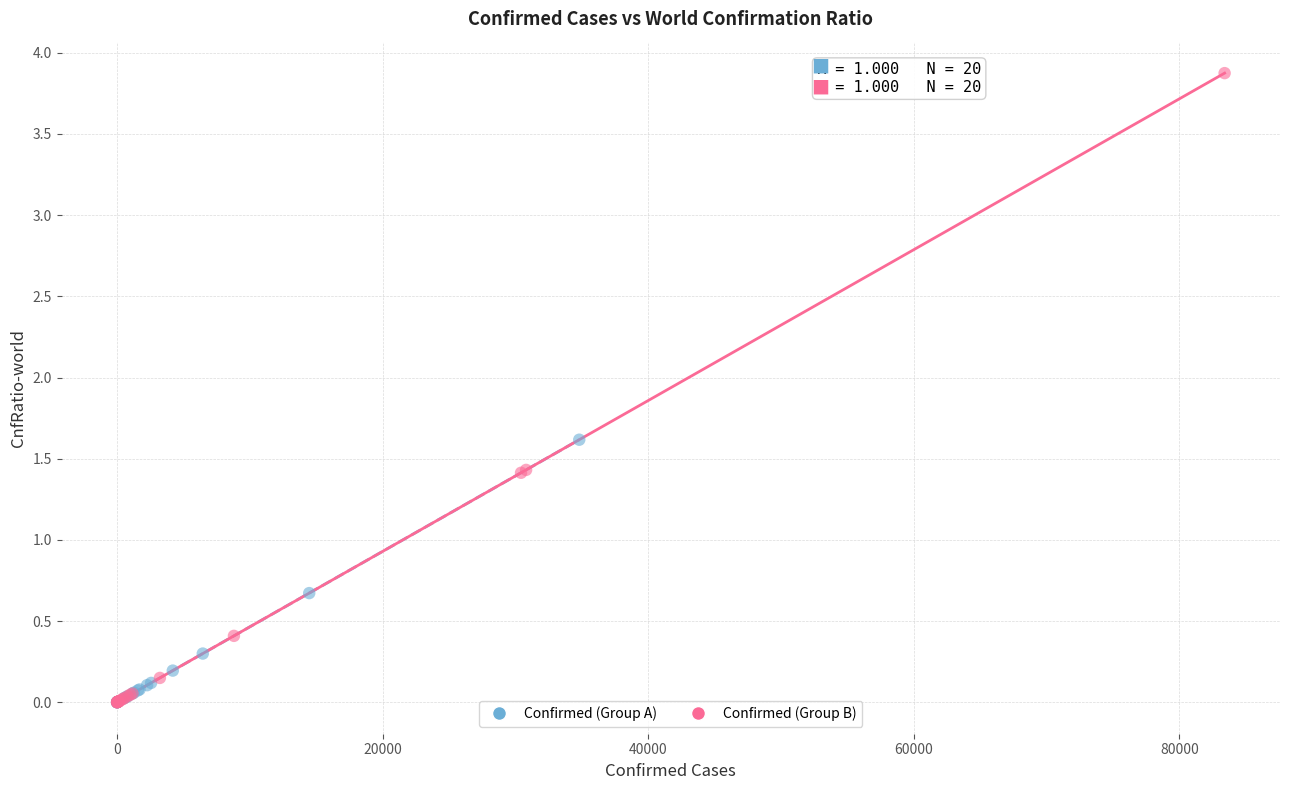

Which series has the widest spread of Y values?

Confirmed (Group B)